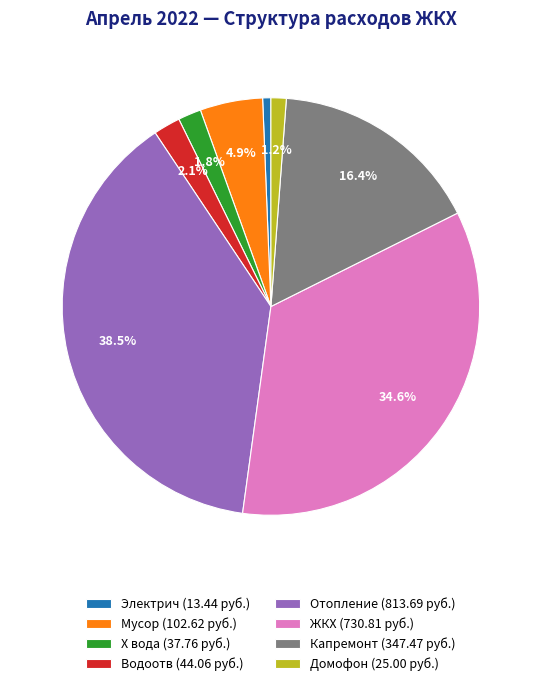

Which slice is the smallest?

Электрич (13.44 руб.)